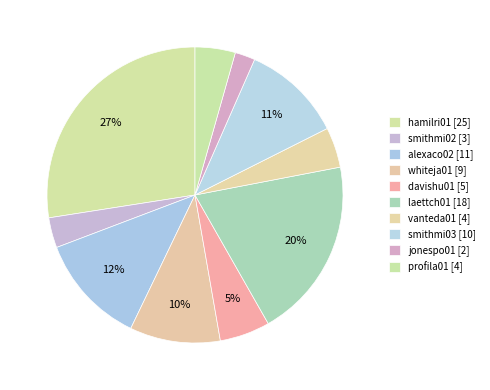

Which has a higher value, laettch01 or alexaco02?

laettch01